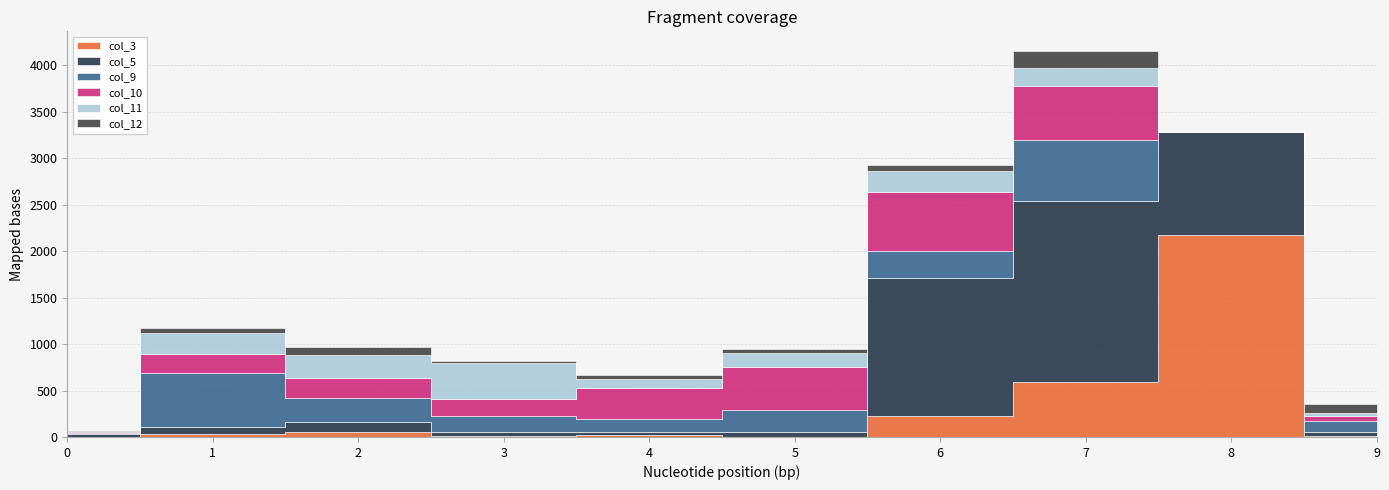

Where does the col_9 series first go above 237?

1